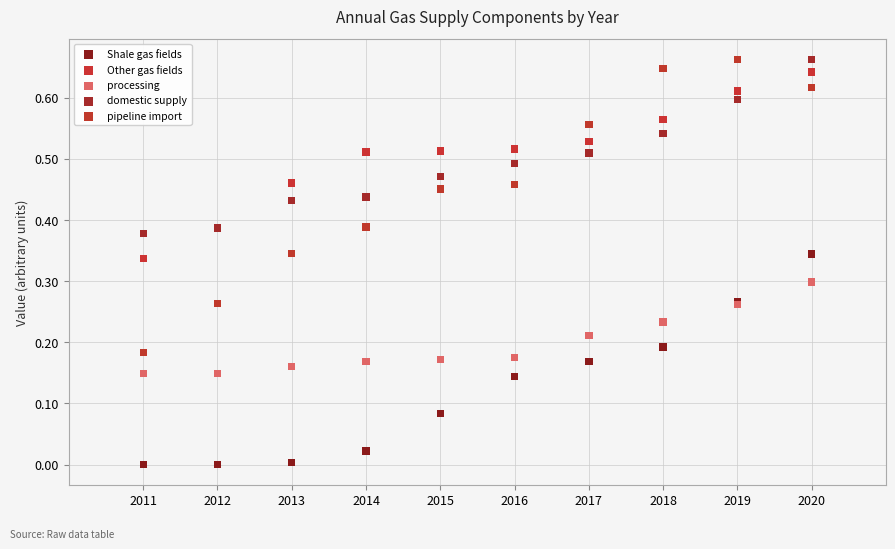

Which series contains the lowest Y value?

Shale gas fields